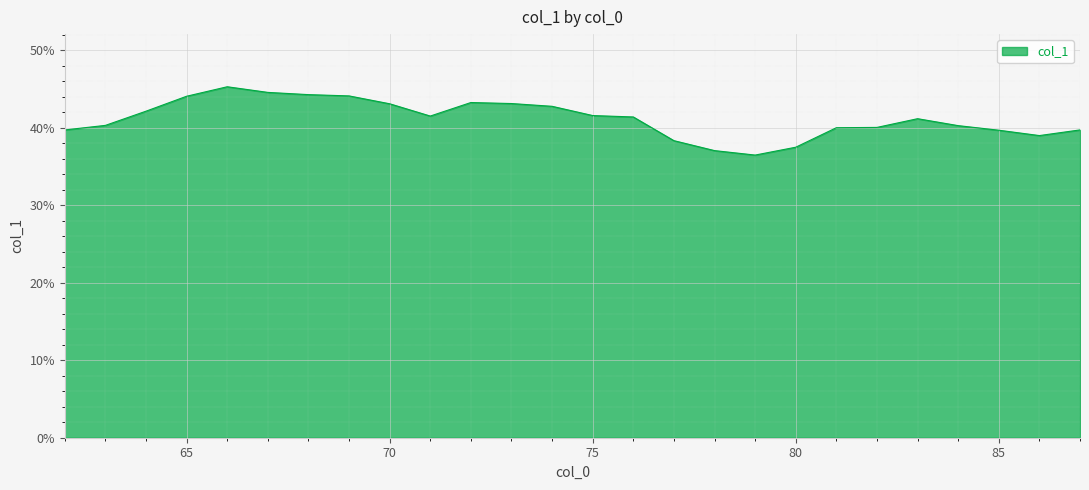

How many points are higher than both their immediate neighbors (excluding endpoints)?

3